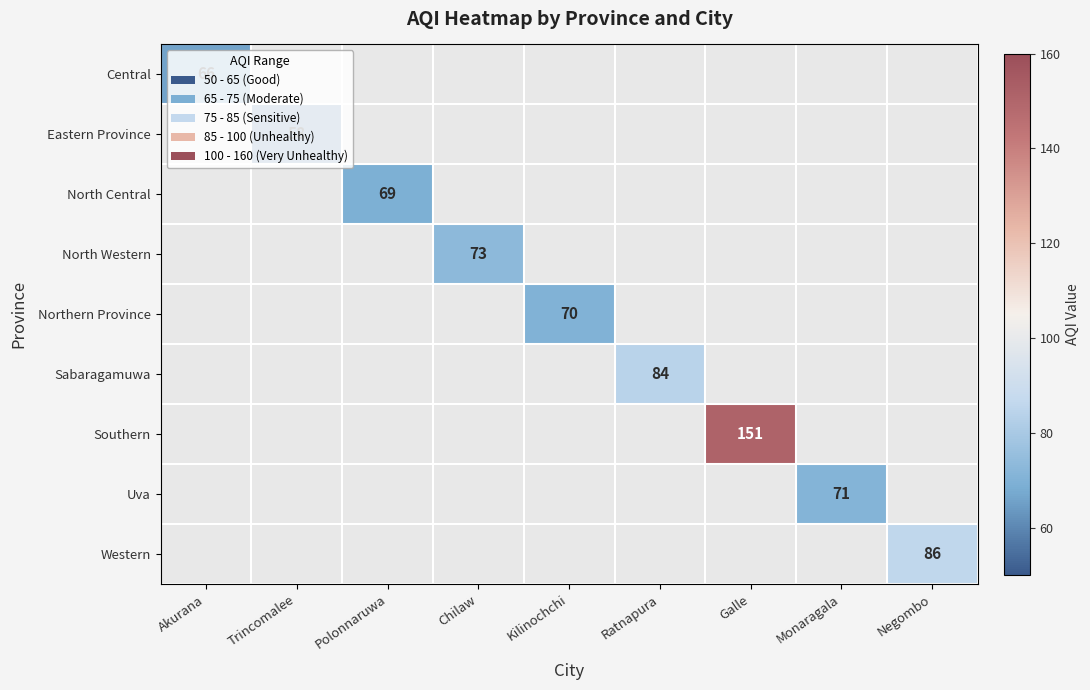

True or false: Western has a value of 86 at Negombo.

True